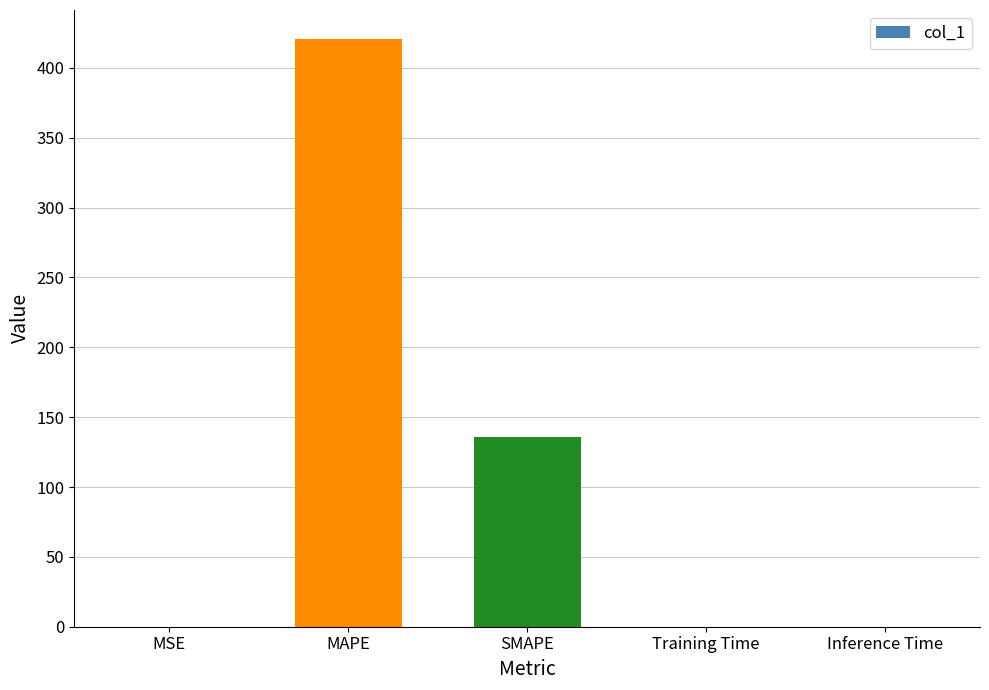

What is the sum of all values?

556.0